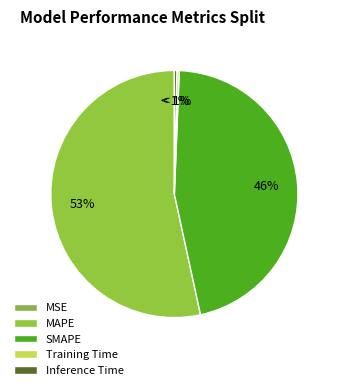

Is it true that MSE is 0% of the pie?

True